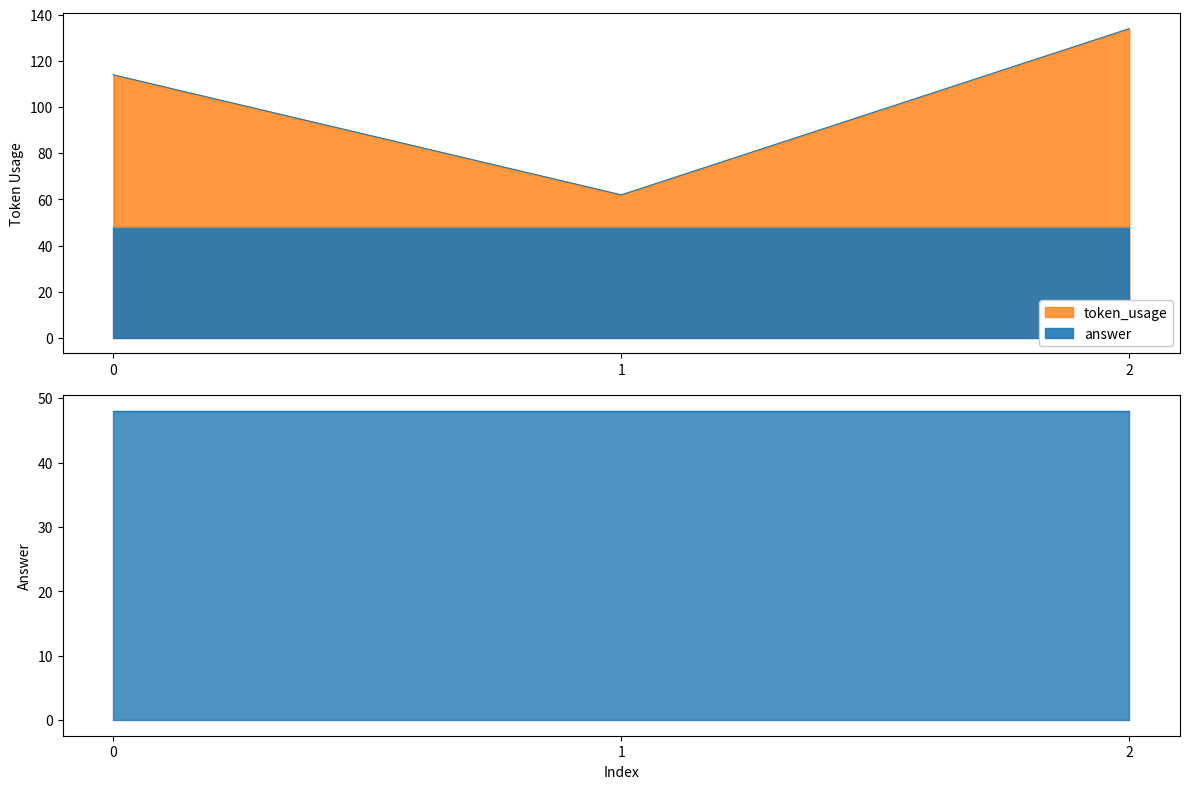

Is it true that the value at 1 is 62?

True